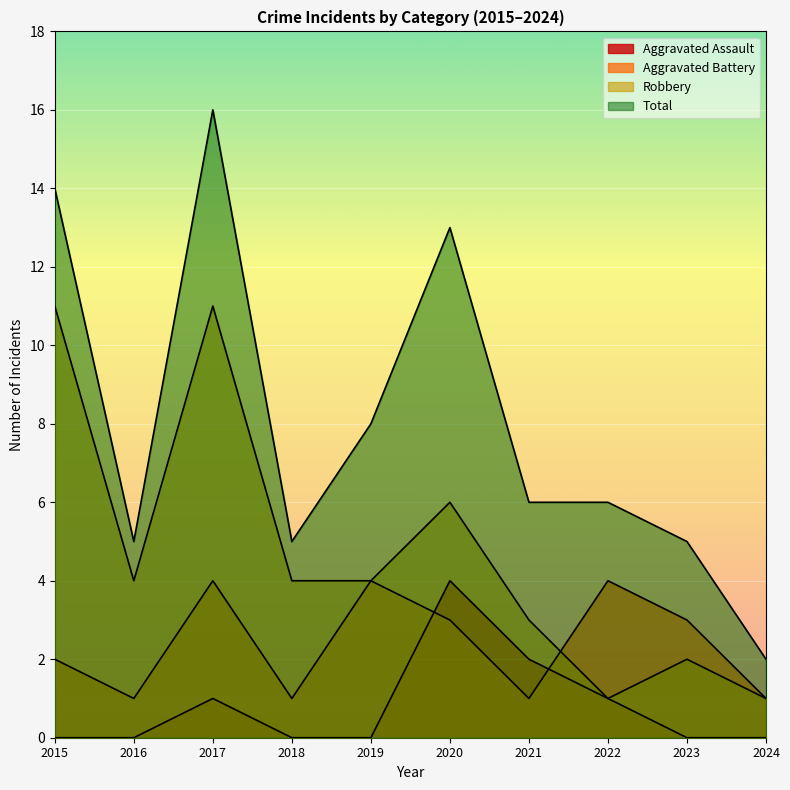

What is the lowest value of the Robbery series?

1